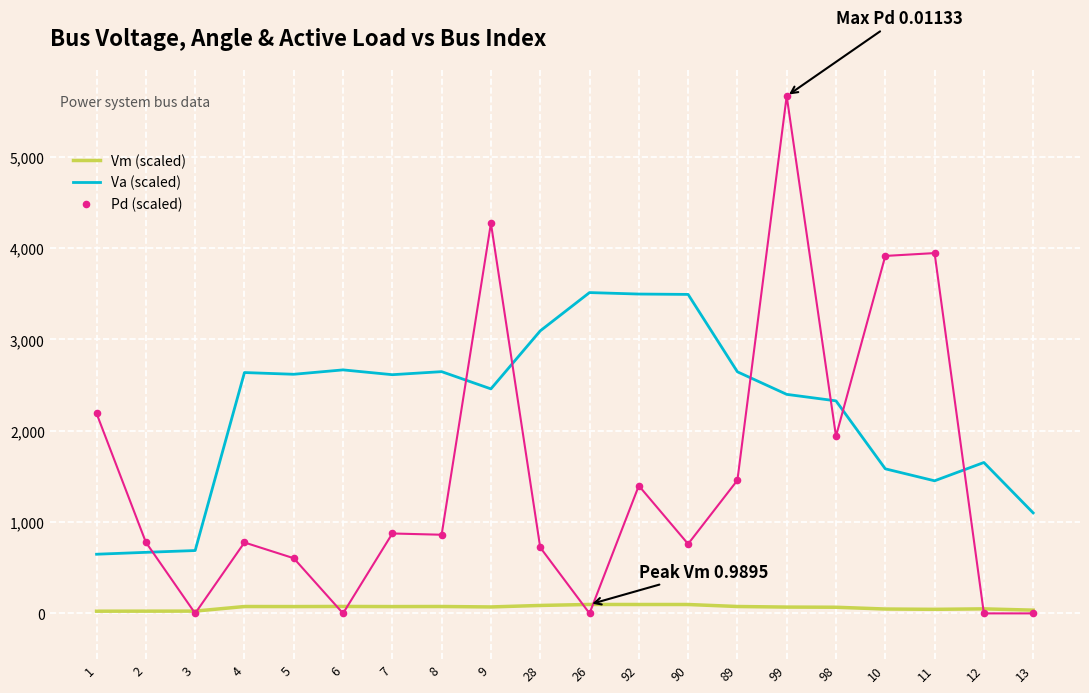

Which series has the largest Y range (max minus min)?

Pd (scaled)